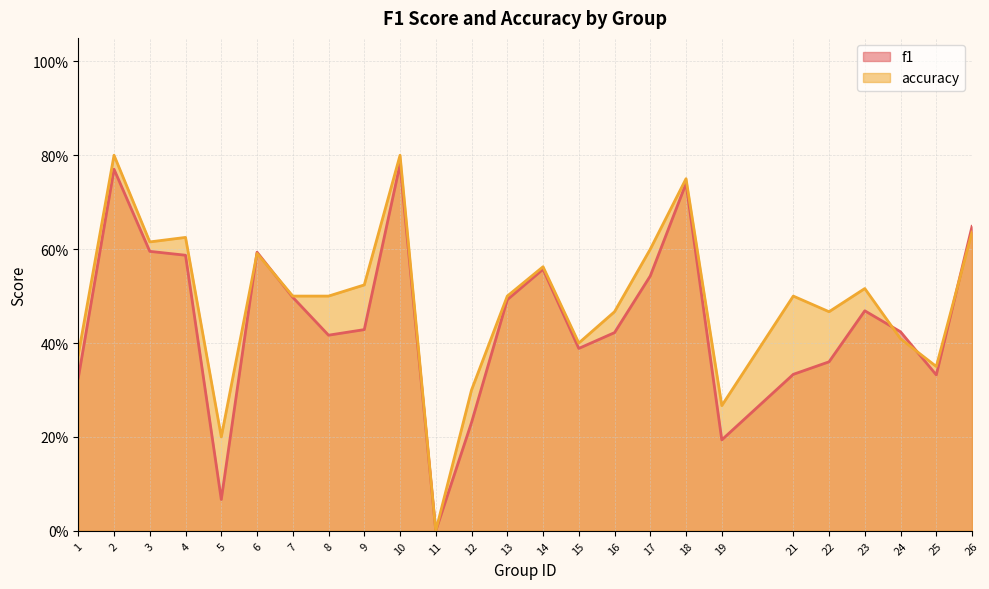

What is the greatest value displayed?

0.8